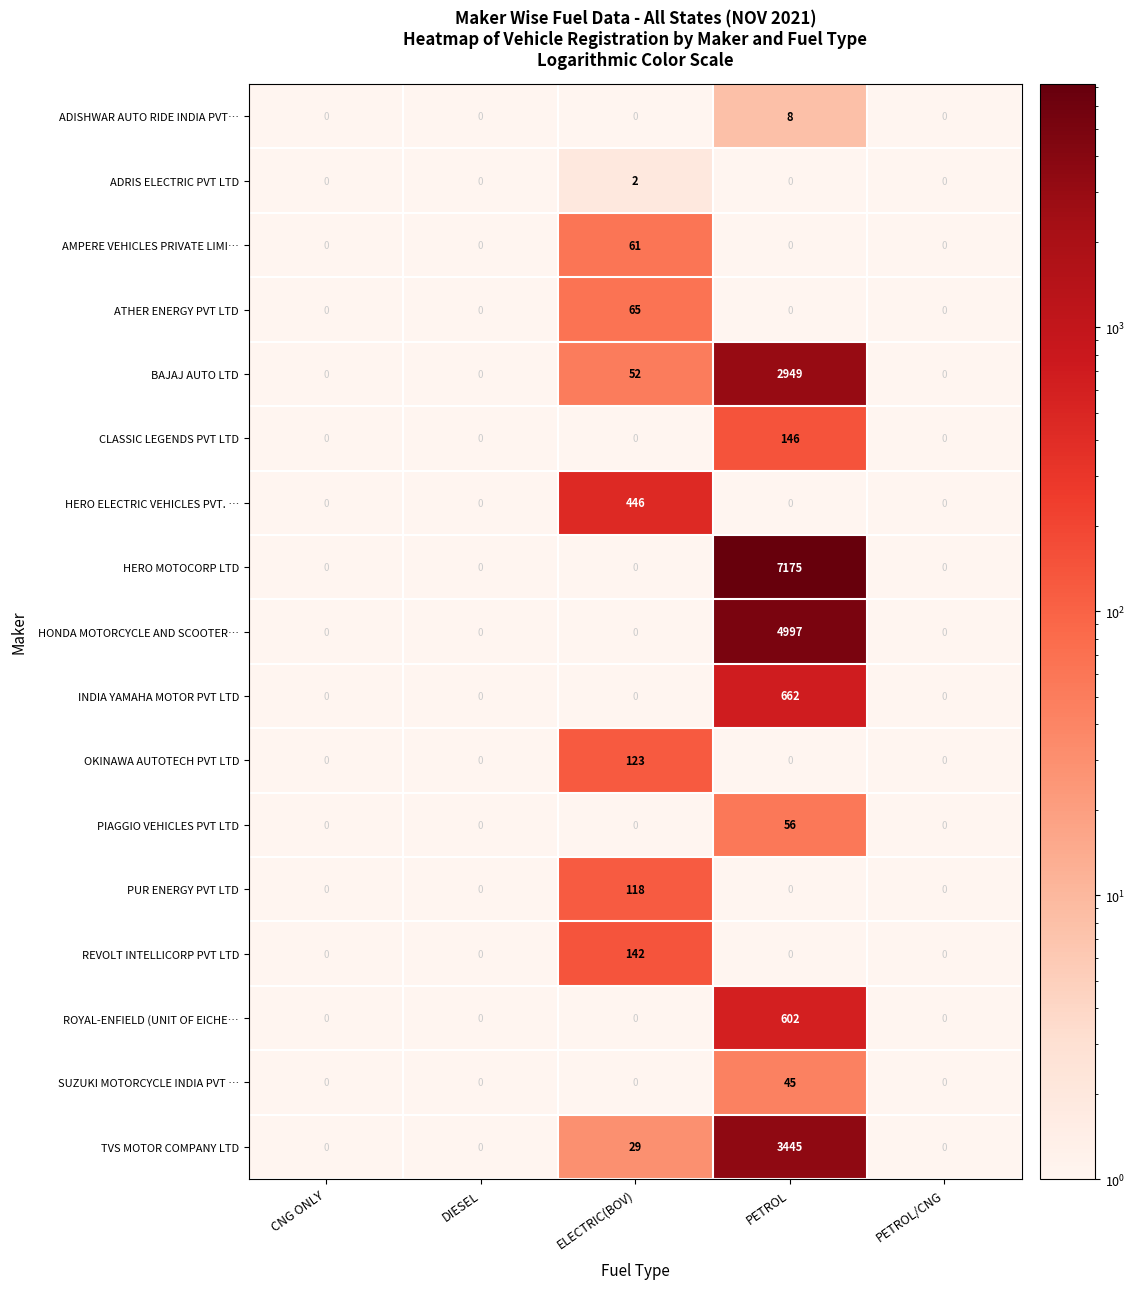

How many data points does each series have?

5